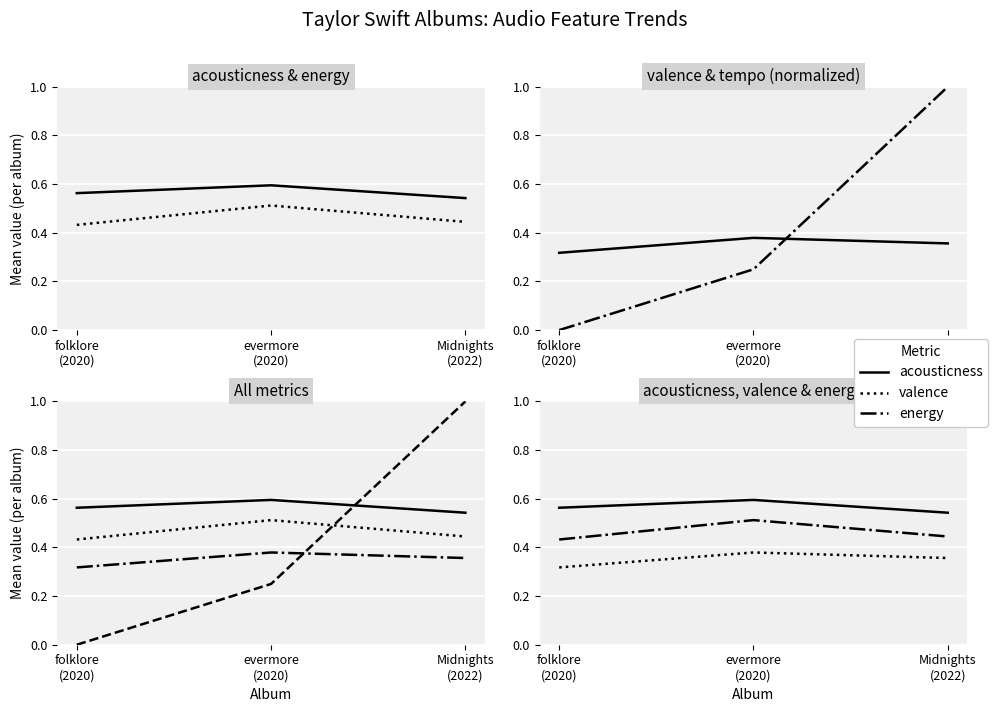

What is the label of the 2nd point from the left?

evermore
(2020)